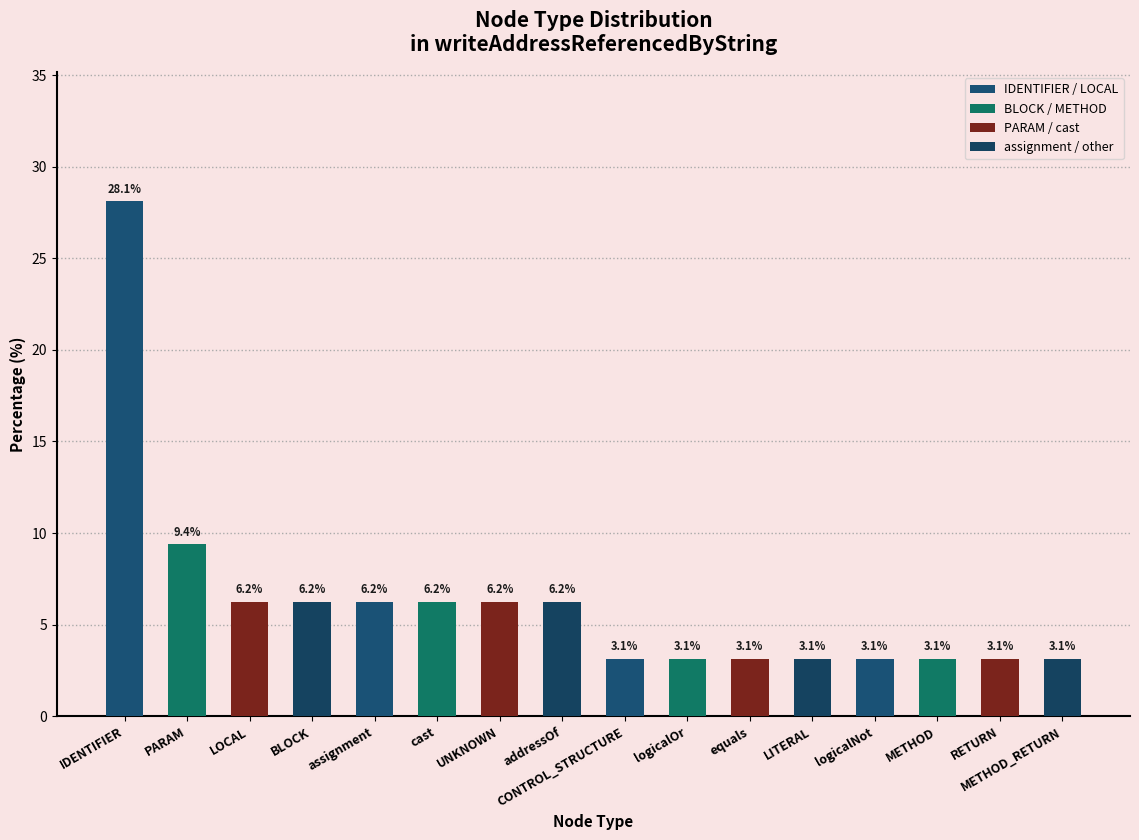

What is the greatest value displayed?

28.1